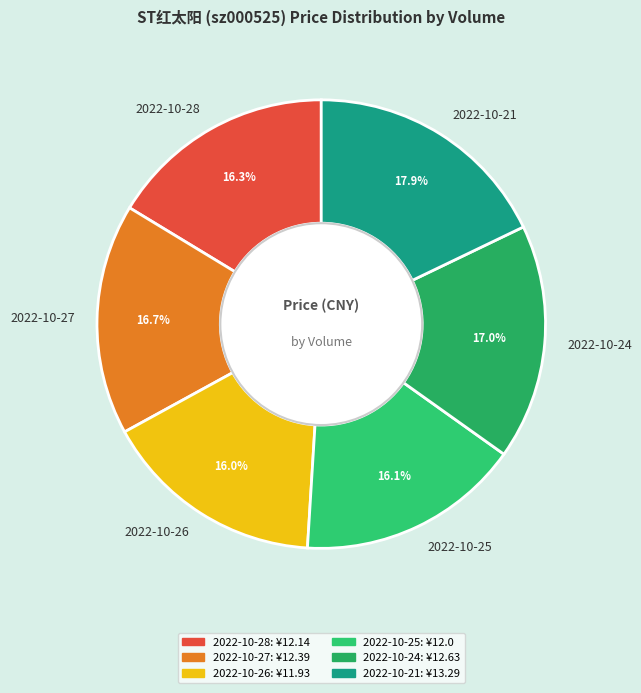

Is there any slice that represents more than half of the pie?

No